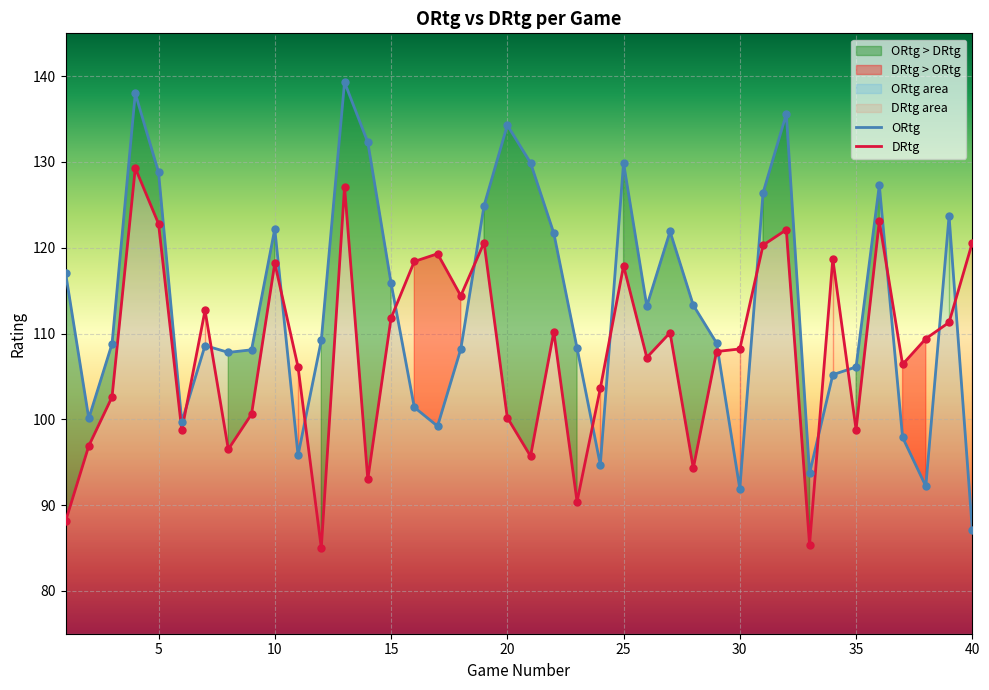

Is it true that ORtg equals 91.9 at 30?

True